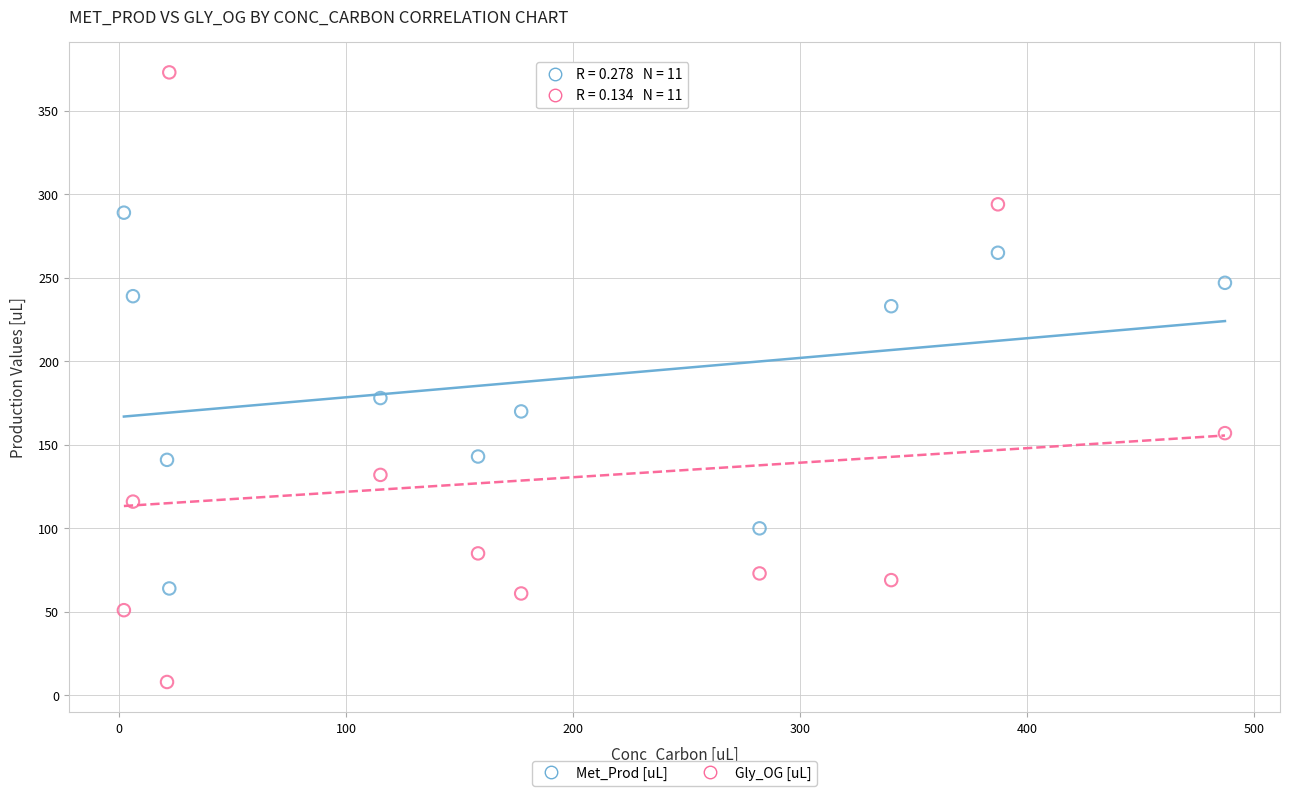

Which series has the largest Y range (max minus min)?

Gly_OG [uL]